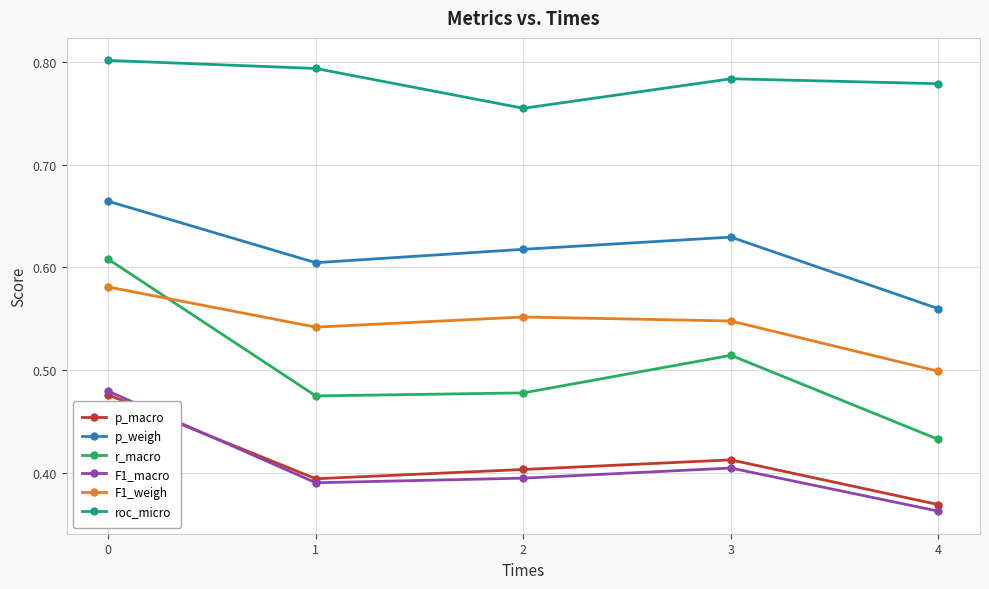

List the labels in order of F1_weigh value, smallest first.

4, 1, 3, 2, 0